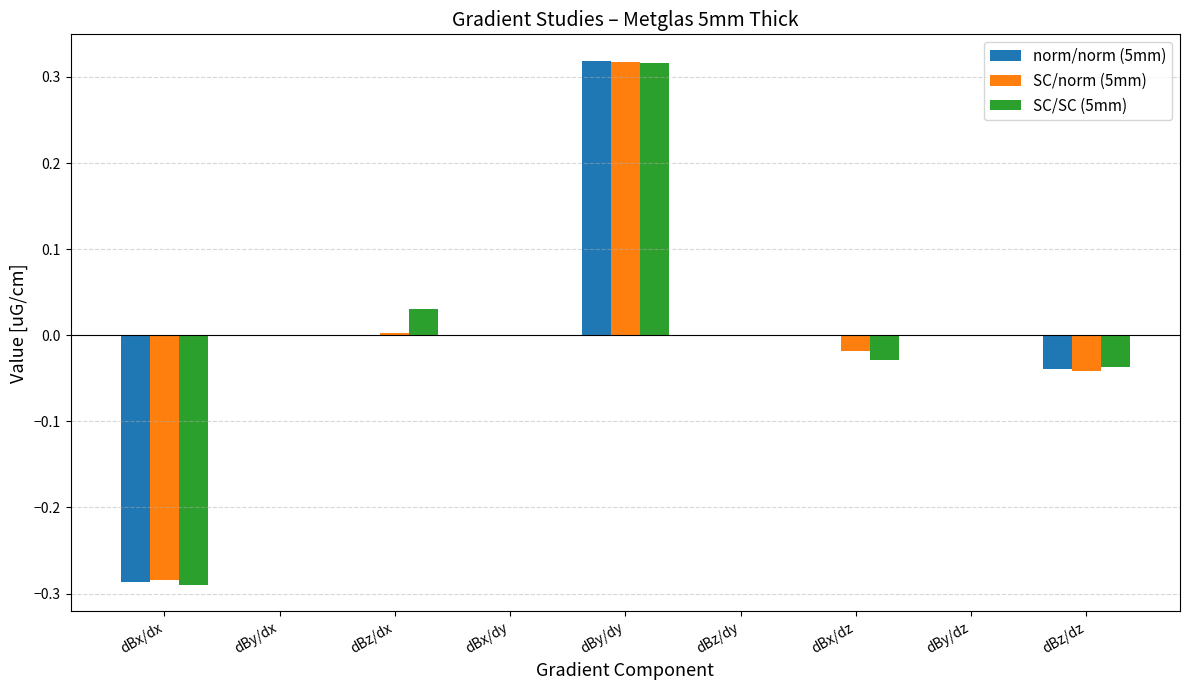

The value of SC/norm (5mm) at dBy/dx is -0.0. True or false?

True